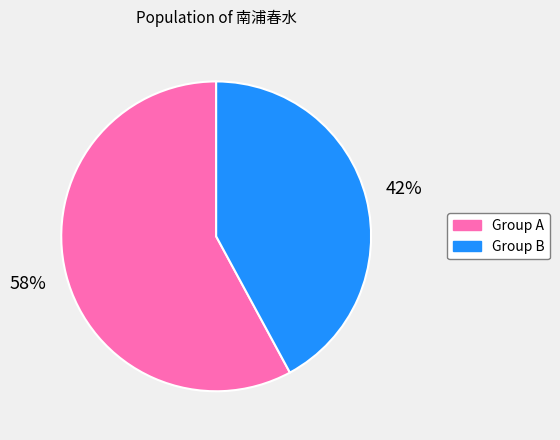

Is there any slice that represents more than half of the pie?

Yes